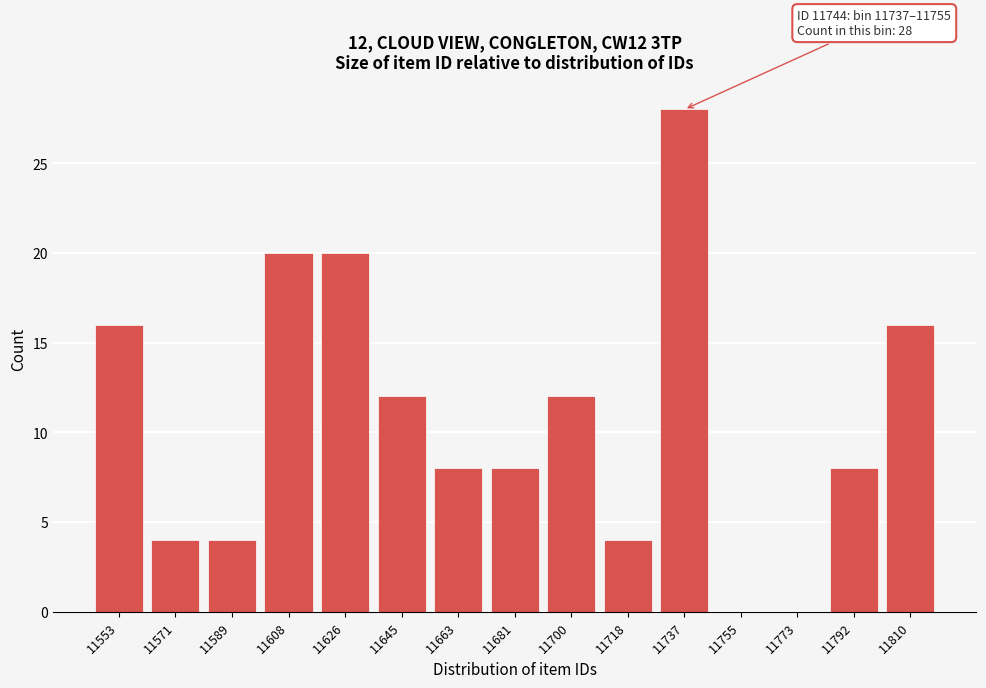

Reading right to left, what are all the values shown in this chart?

11810=16	11792=8	11773=0	11755=0	11737=28	11718=4	11700=12	11681=8	11663=8	11645=12	11626=20	11608=20	11589=4	11571=4	11553=16